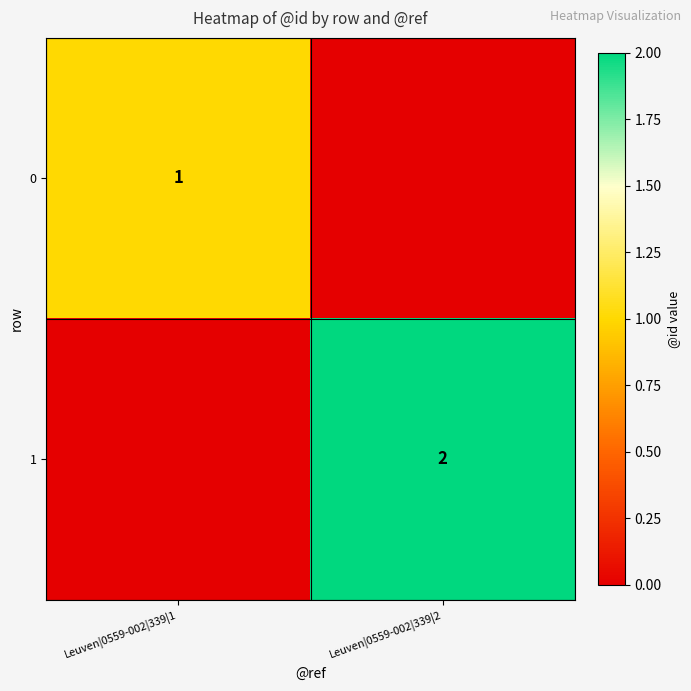

True or false: 0 has a value of 1 at Leuven|0559-002|339|1.

True